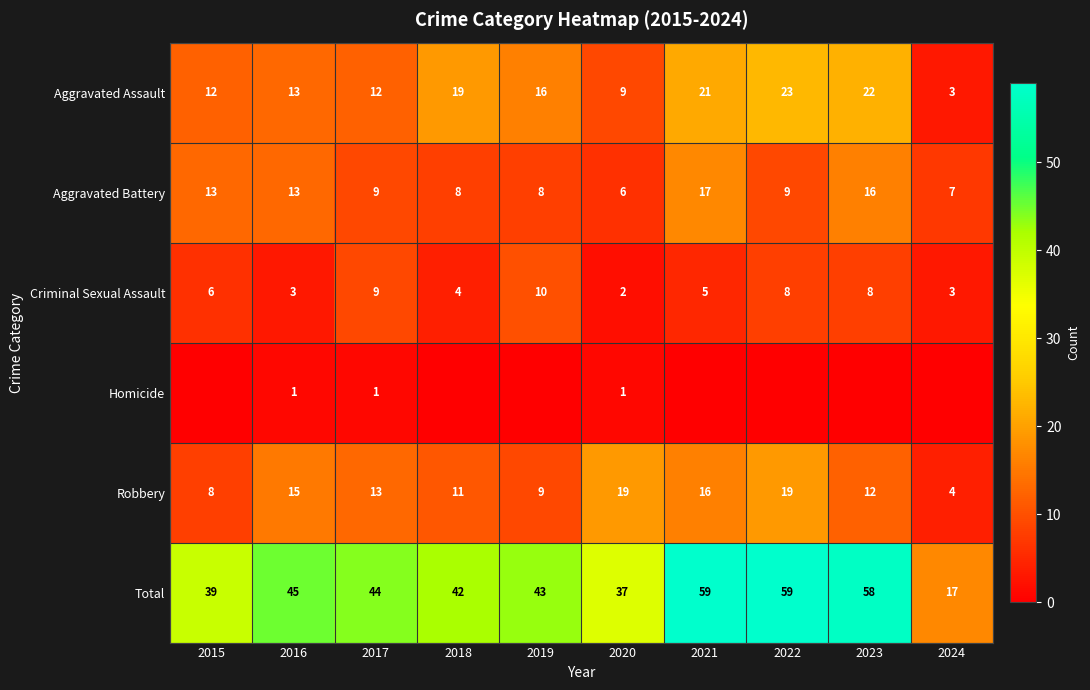

Is the value of Total at 2017 greater than the value of Homicide at 2017?

Yes